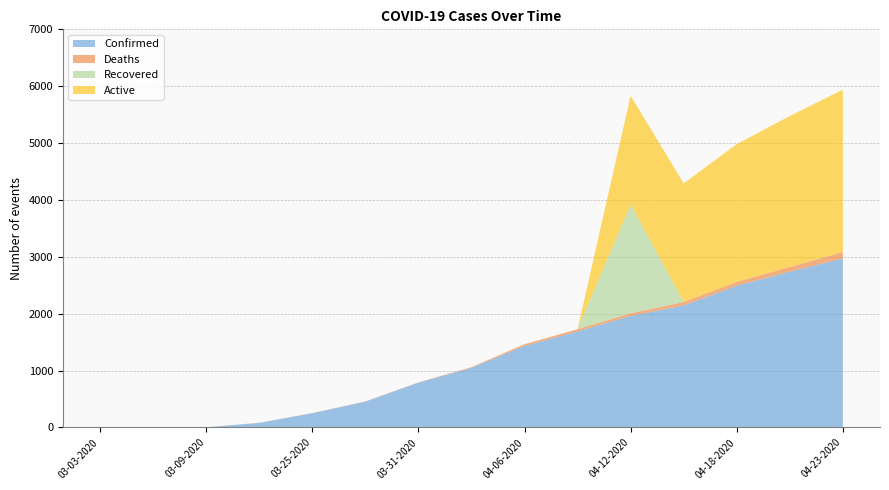

Reading right to left, transcribe all the data shown in this chart.

Confirmed: 2970	2738	2491	2146	1960	1689	1433	1049	788	454	251	81	3	2	1
Deaths: 115	83	70	60	47	39	31	12	5	5	2	2	0	0	0
Recovered: 0	0	0	0	1913	0	0	0	0	0	0	0	1	0	0
Active: 2855	2655	2421	2086	1913	0	0	0	0	0	0	0	0	0	0